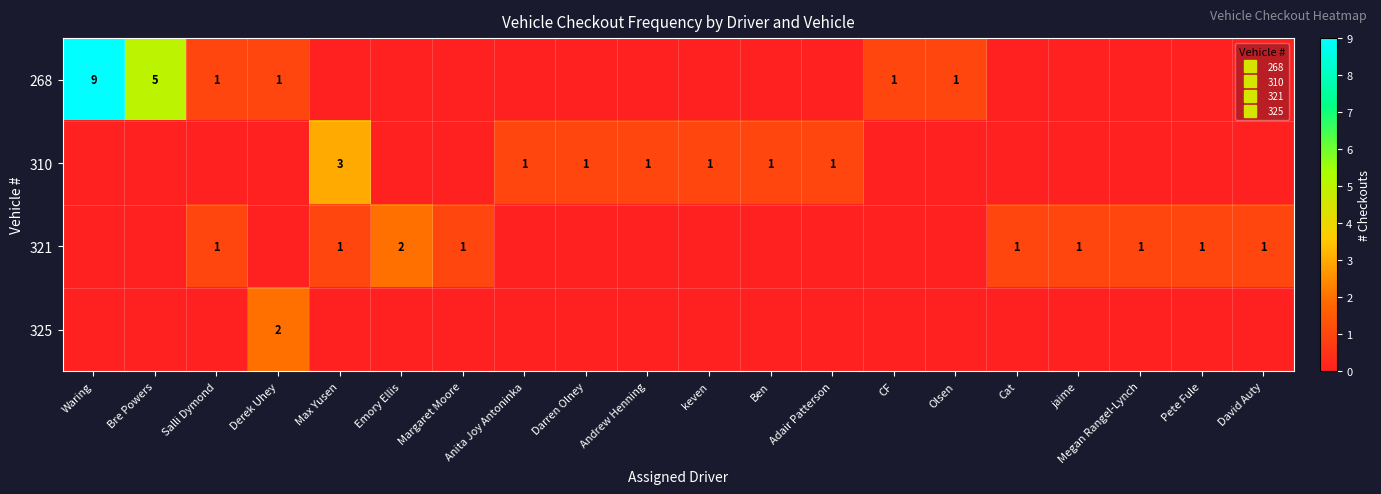

The 321 series shows 1 at jaime. True or false?

True